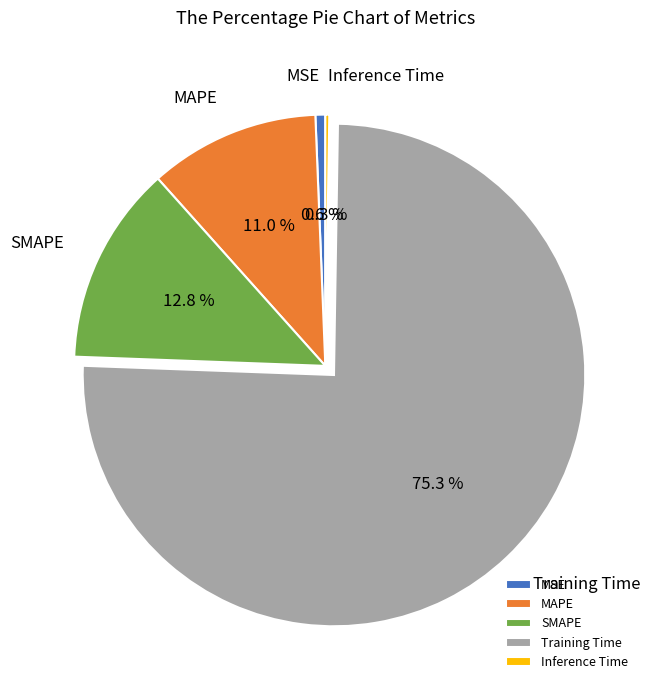

Which category has the biggest portion of the pie?

Training Time